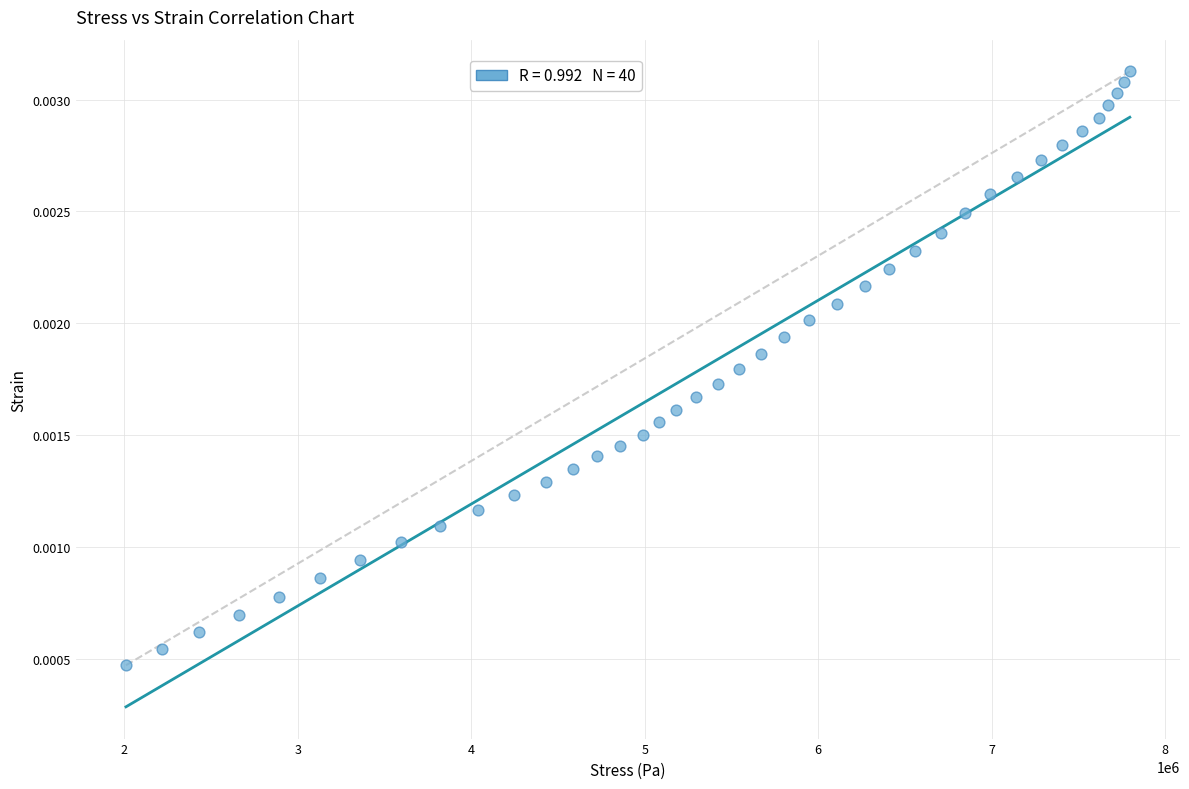

What is the range of X values (max minus min)?

5788283.8